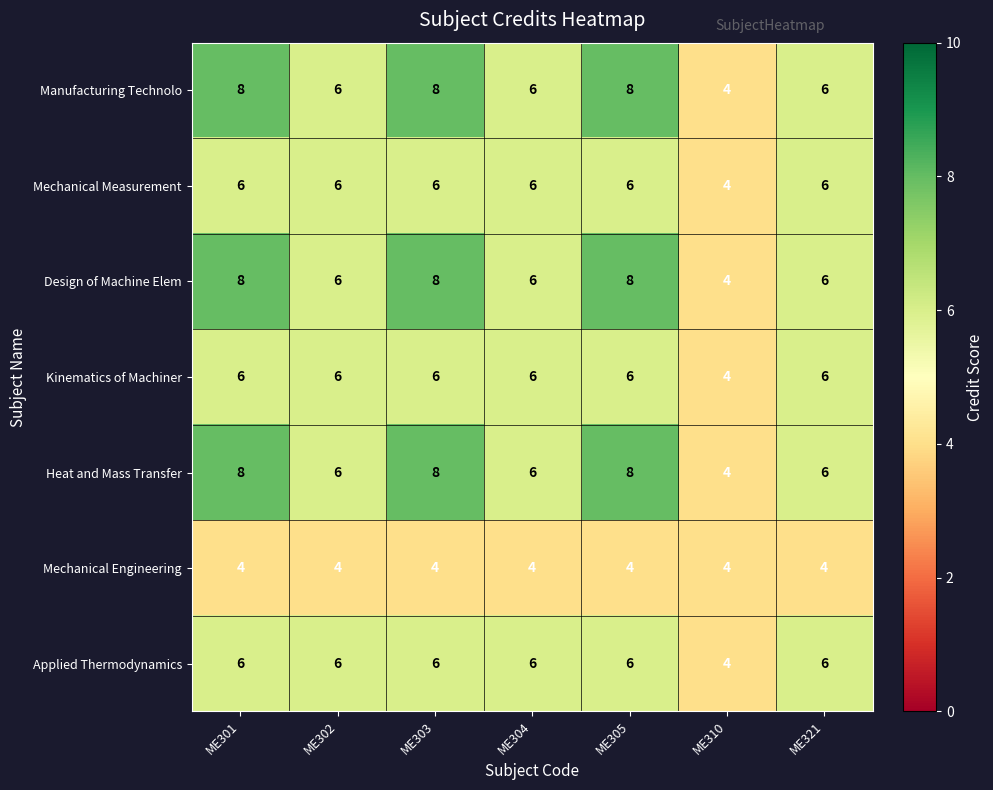

Count the Applied Thermodynamics values in the range 6 to 7.

6